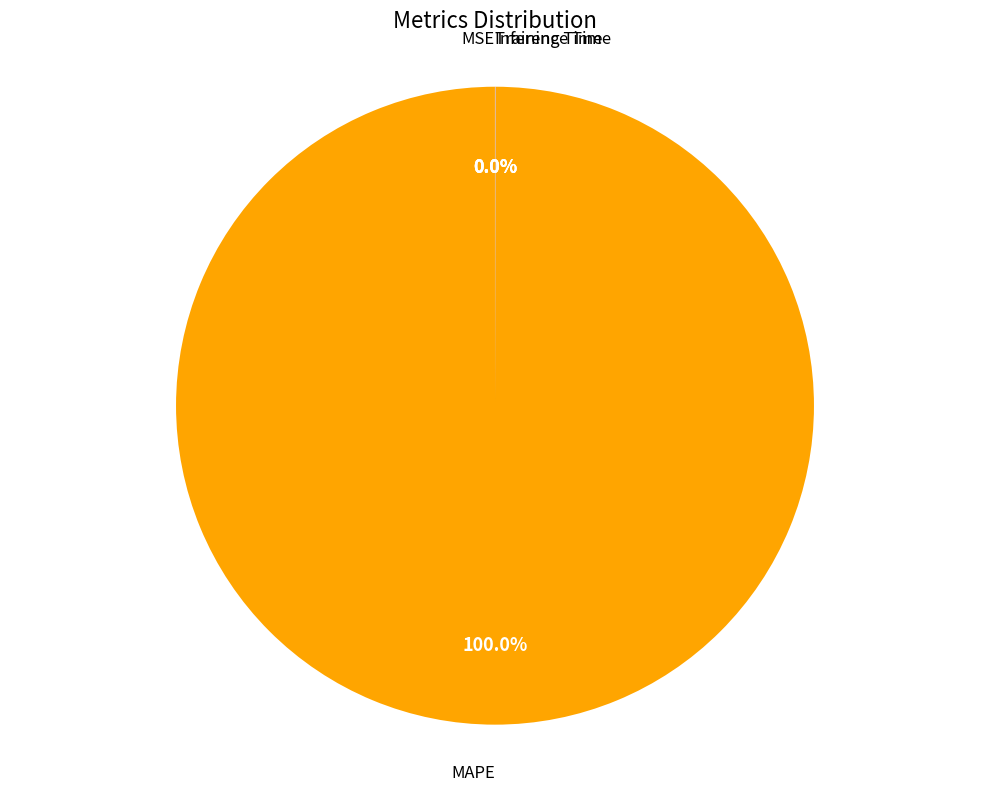

Is there a majority slice in this chart?

Yes